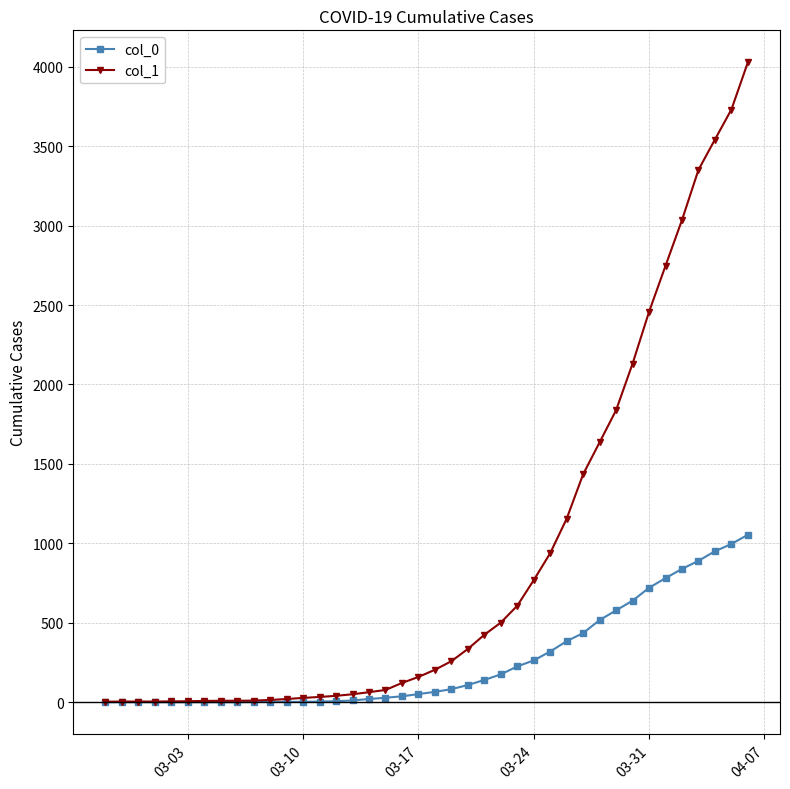

Which series has the largest range (max minus min)?

col_1